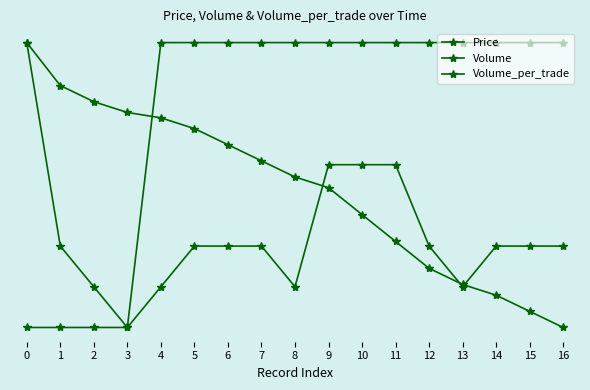

Is this an area chart (filled region under the line)?

No